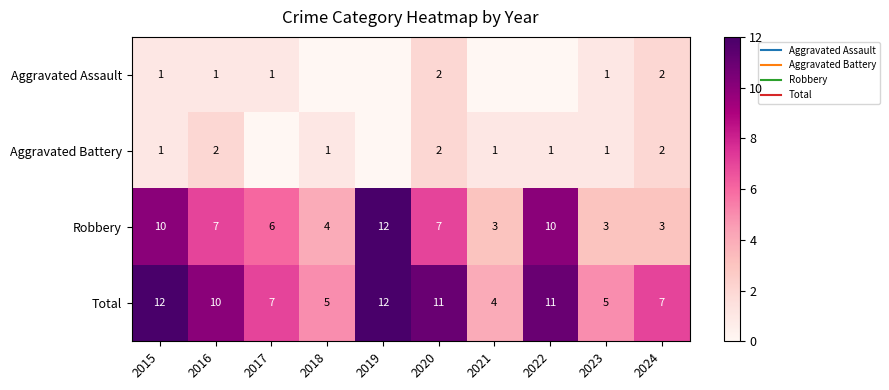

List the series in order of their peak value, lowest first.

Aggravated Assault, Aggravated Battery, Robbery, Total